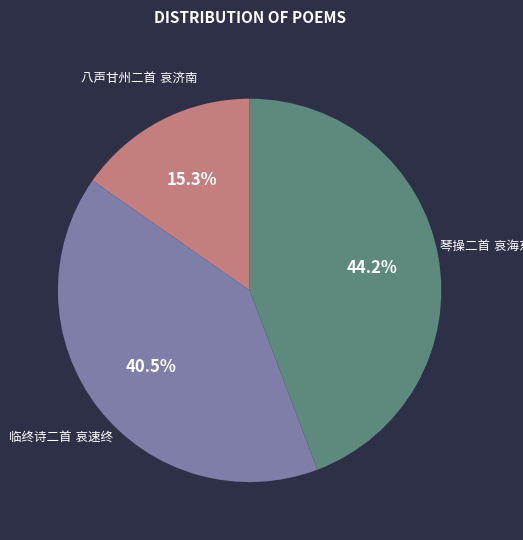

Does any single category account for the majority?

No